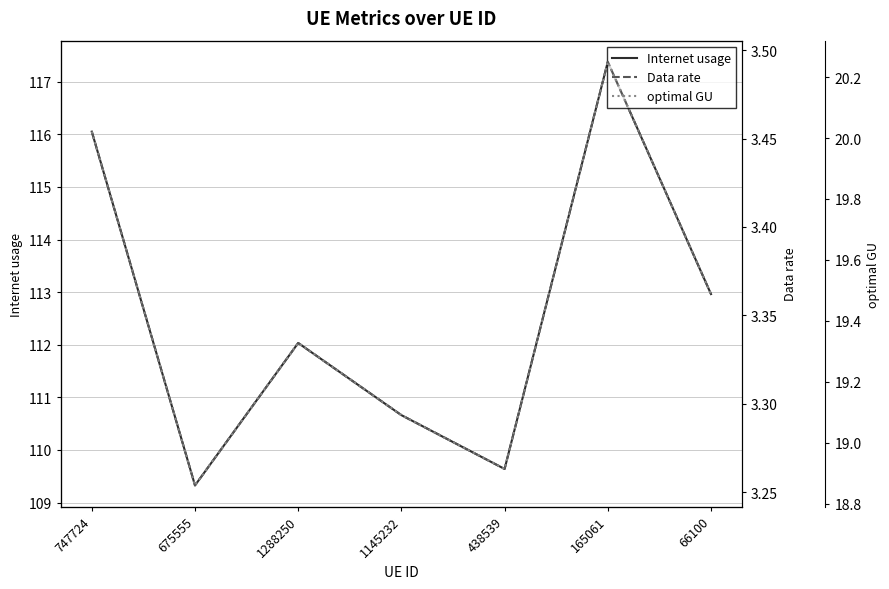

The value of Internet usage at 1288250 is 112.0. True or false?

True